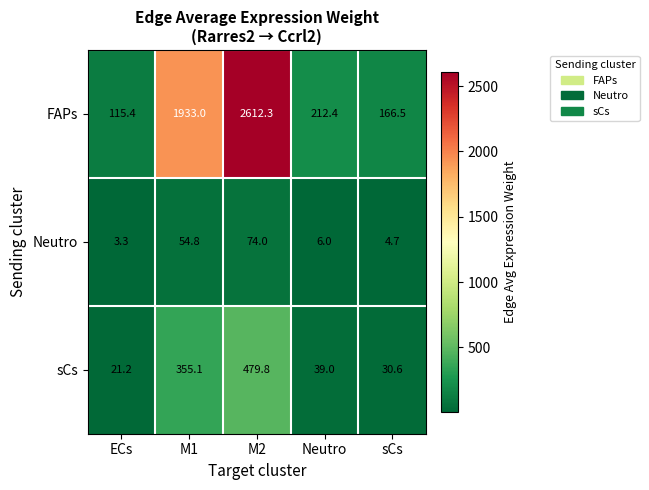

Rank the series by their average value, from highest to lowest.

FAPs, sCs, Neutro